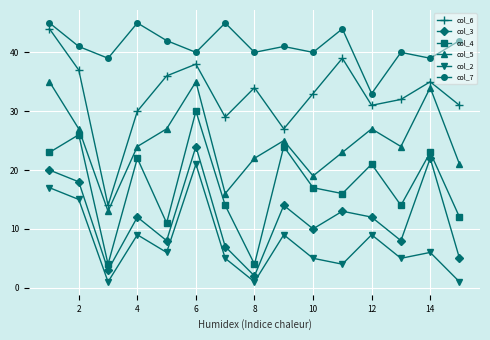

True or false: col_5 has more than 2 interior local peaks.

True